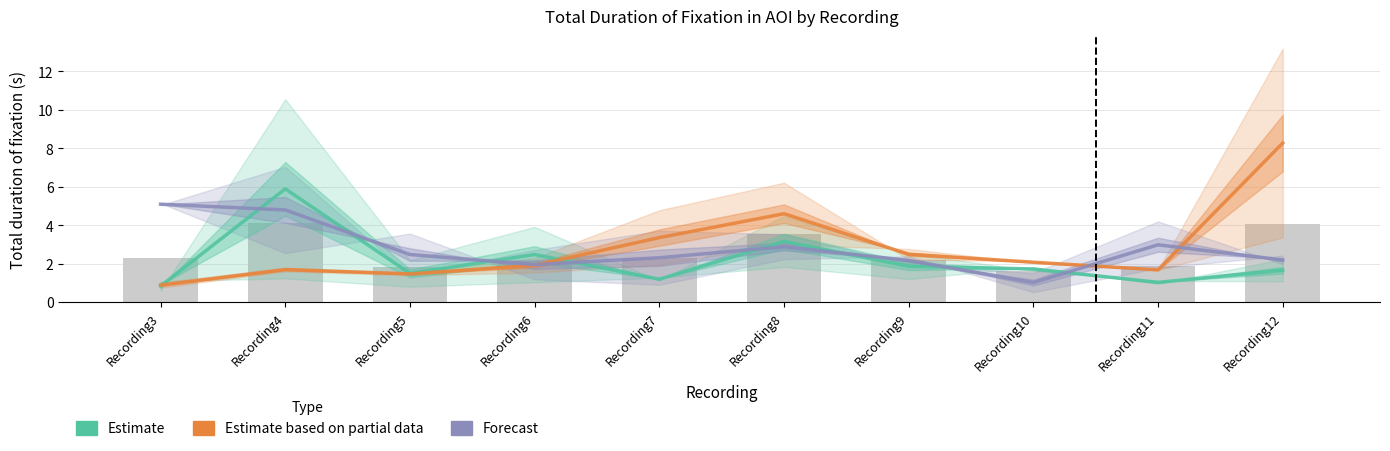

What is the value of the Estimate based on partial data (女イヤリング) bar at the 8th from the left?

2.1